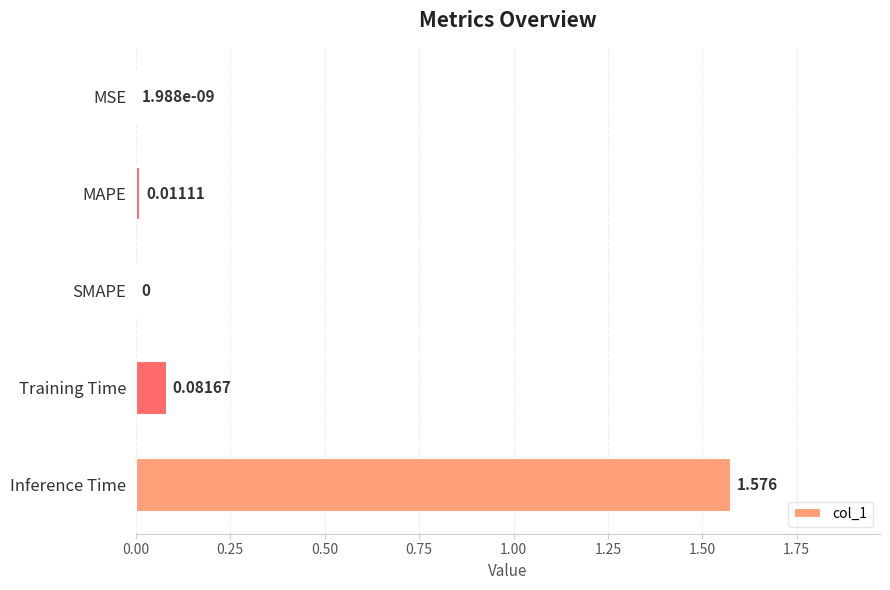

Between MSE and Training Time, which is larger?

Training Time